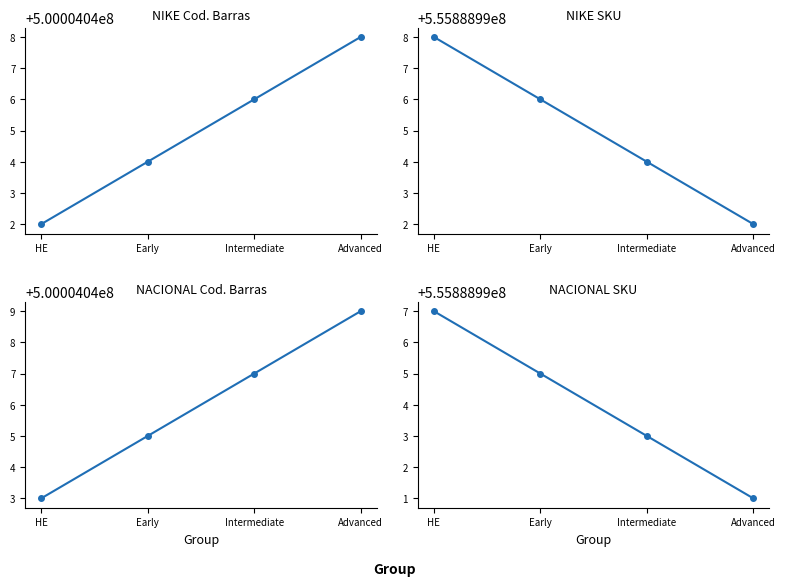

Between Advanced and Early, which is larger?

Advanced